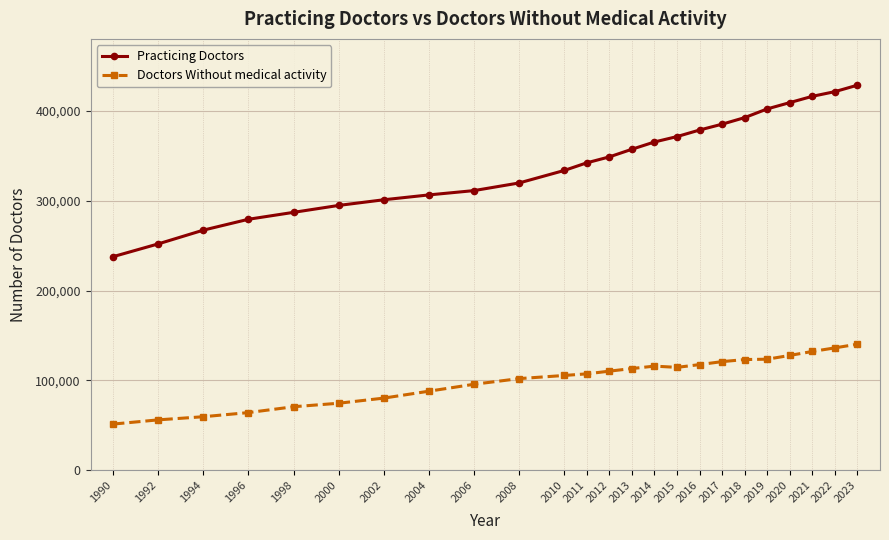

True or false: Doctors Without medical activity and Practicing Doctors intersect in this chart.

False